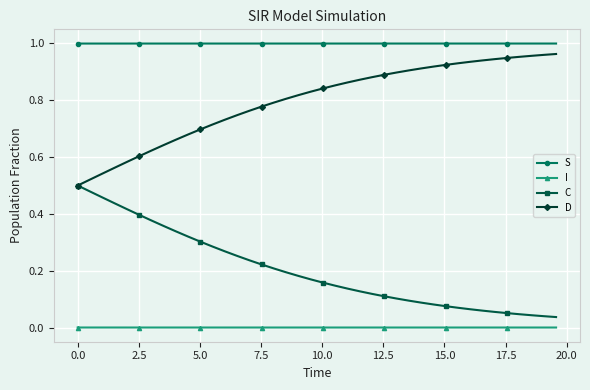

Rank the series by their average value, from lowest to highest.

I, C, D, S